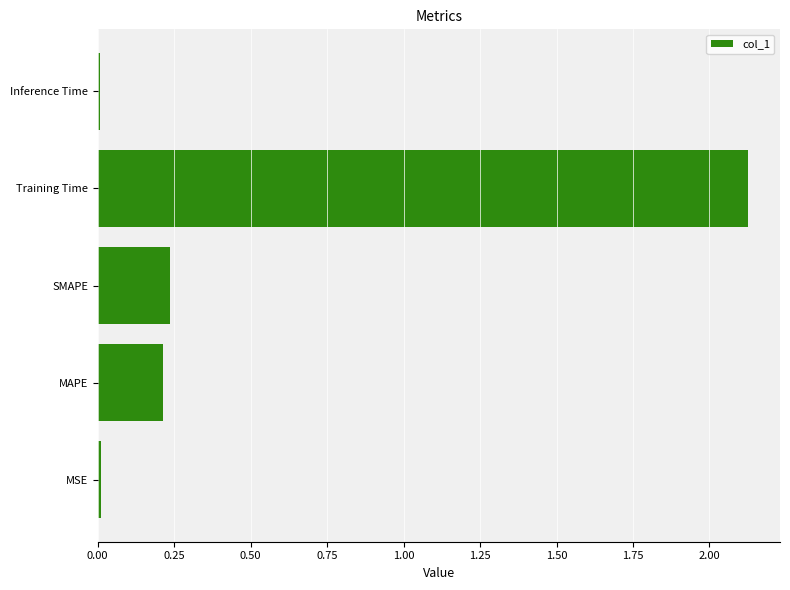

Between Inference Time and Training Time, which is larger?

Training Time